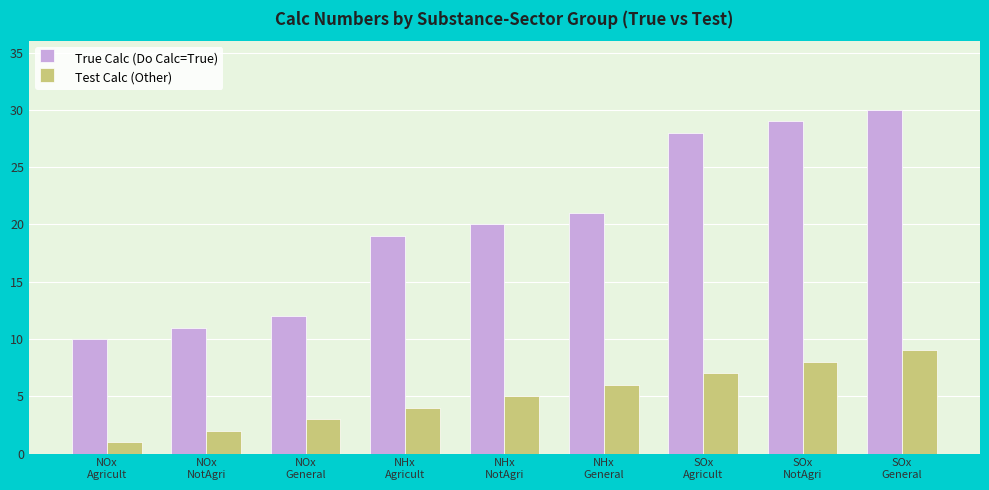

Does the chart contain any negative values?

No